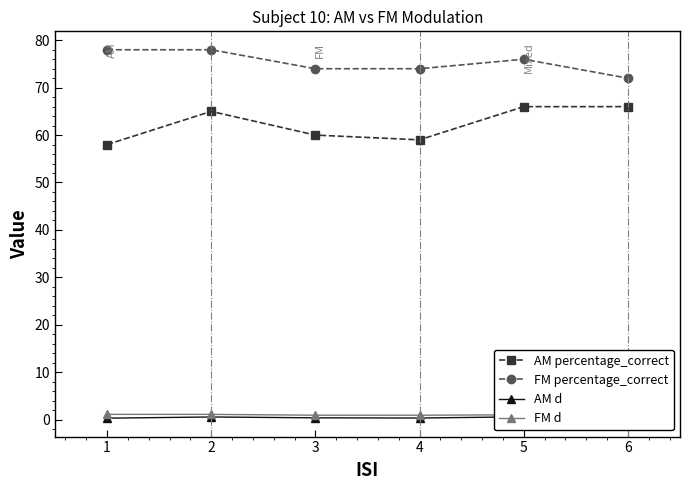

Reading left to right, extract all data points from this chart.

AM percentage_correct: 1=58.0	2=65.0	3=60.0	4=59.0	5=66.0	6=66.0
FM percentage_correct: 1=78.0	2=78.0	3=74.0	4=74.0	5=76.0	6=72.0
AM d: 1=0.3	2=0.5	3=0.4	4=0.3	5=0.6	6=0.6
FM d: 1=1.1	2=1.1	3=0.9	4=0.9	5=1.0	6=0.8